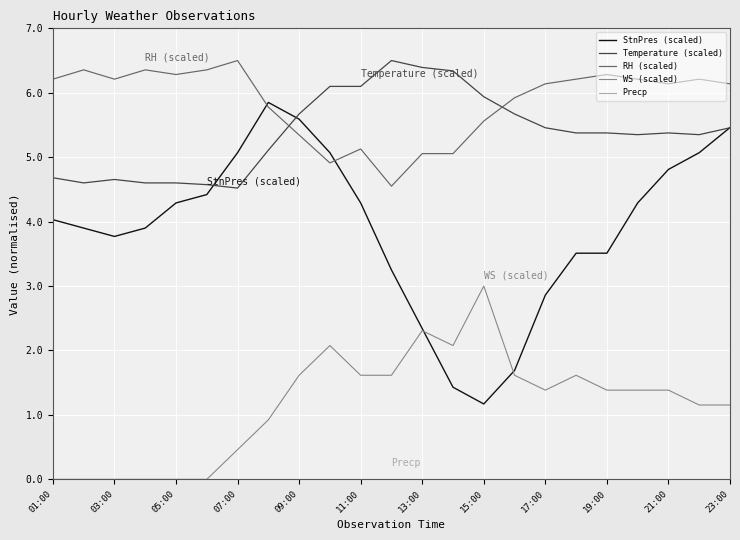

Which series has the widest spread of values?

StnPres (scaled)